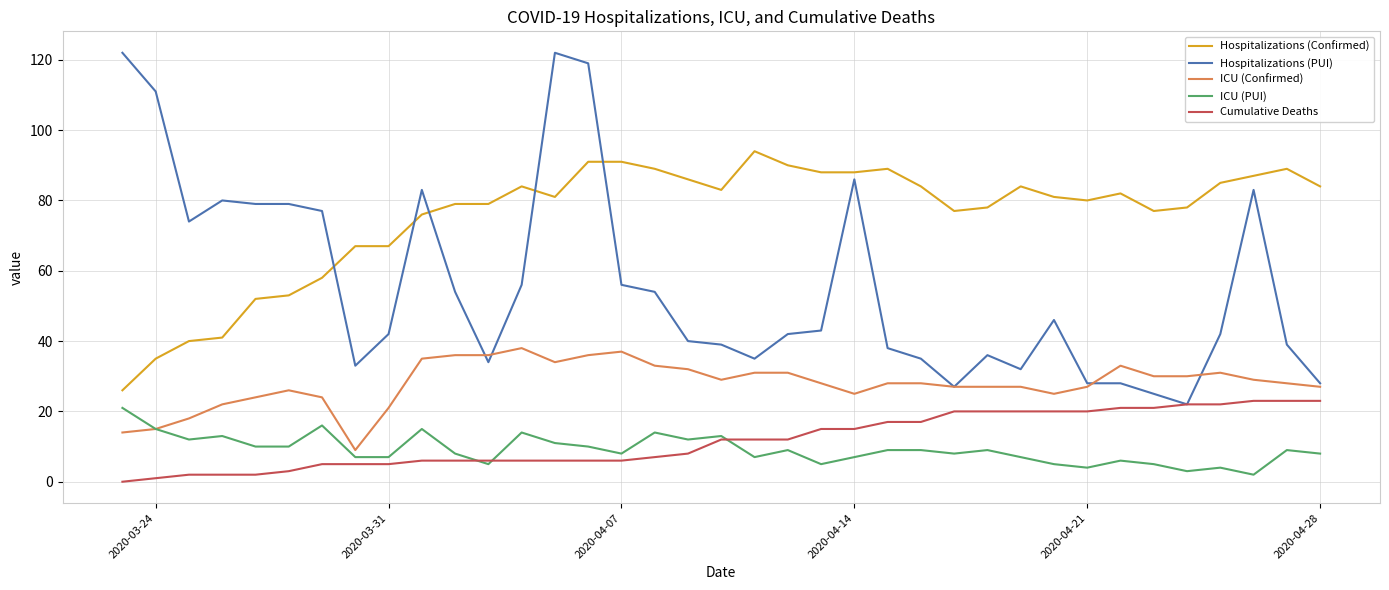

Which series has the largest total across all categories?

Hospitalizations (Confirmed)